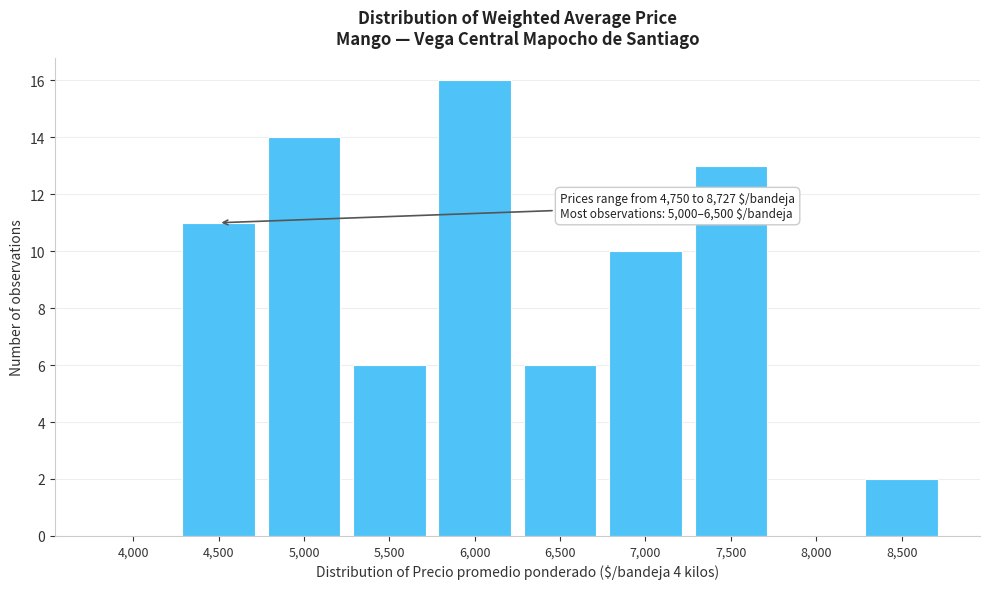

Reading right to left, extract all data points from this chart.

8,500=2	8,000=0	7,500=13	7,000=10	6,500=6	6,000=16	5,500=6	5,000=14	4,500=11	4,000=0